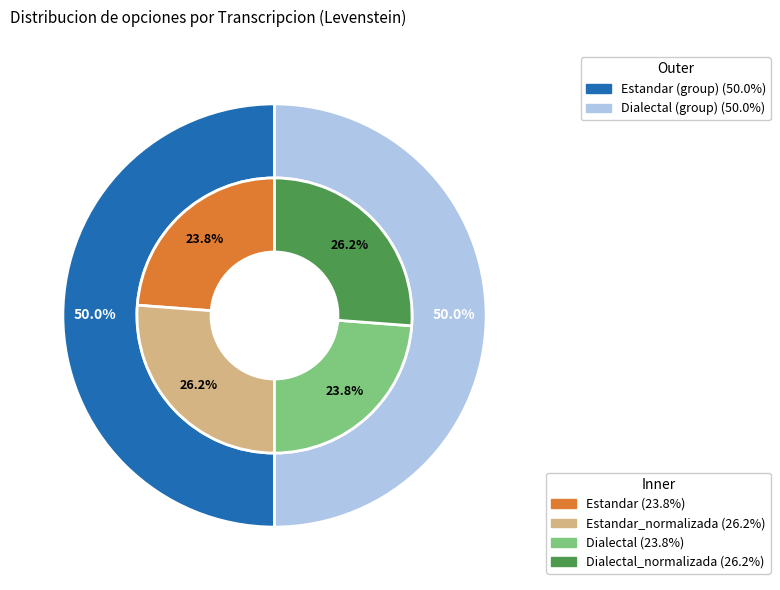

Does Estandar account for over 50% of the chart?

No